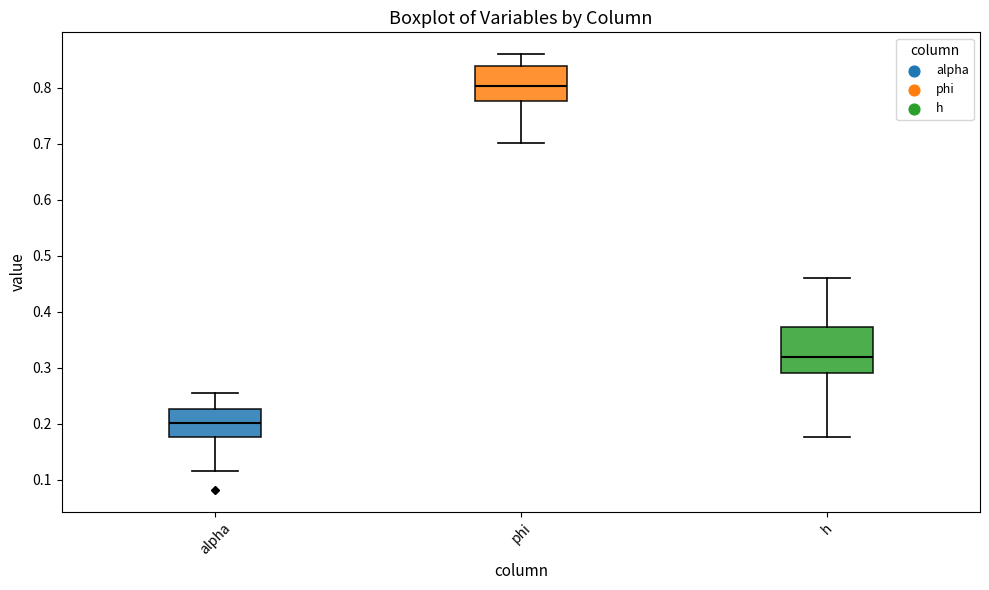

Where does the upper whisker of the box for phi end on the y-axis? The values are not printed on the chart, so give them approximately, as read against the axis.

0.86